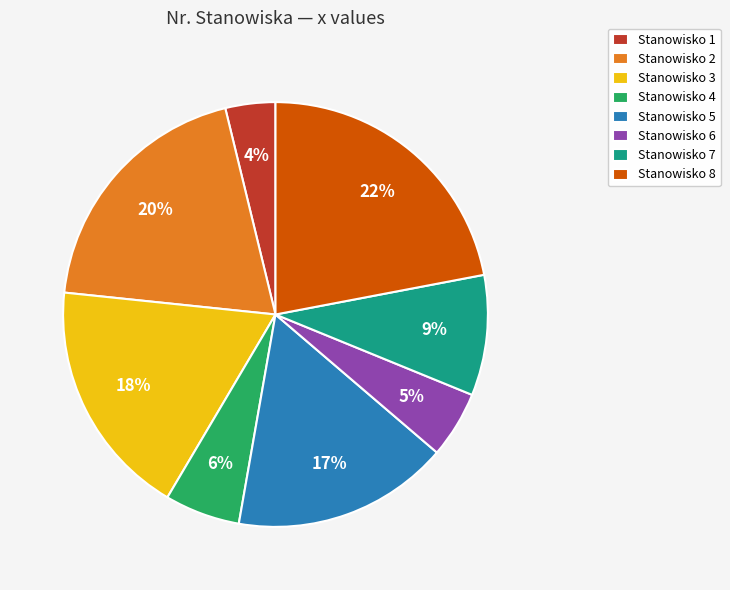

Rank the categories by value from lowest to highest.

Stanowisko 1, Stanowisko 6, Stanowisko 4, Stanowisko 7, Stanowisko 5, Stanowisko 3, Stanowisko 2, Stanowisko 8